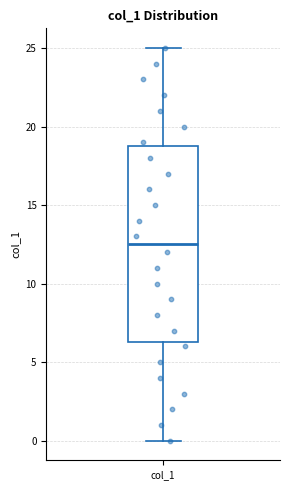

Transcribe this box plot: give where the median line is, the range the box spans, and where the two whiskers end, as read against the y-axis. The values are not printed on the chart, so give them approximately, as read against the axis.

median 12.5, box 6.5 to 19.0, whiskers 0.0 to 25.0